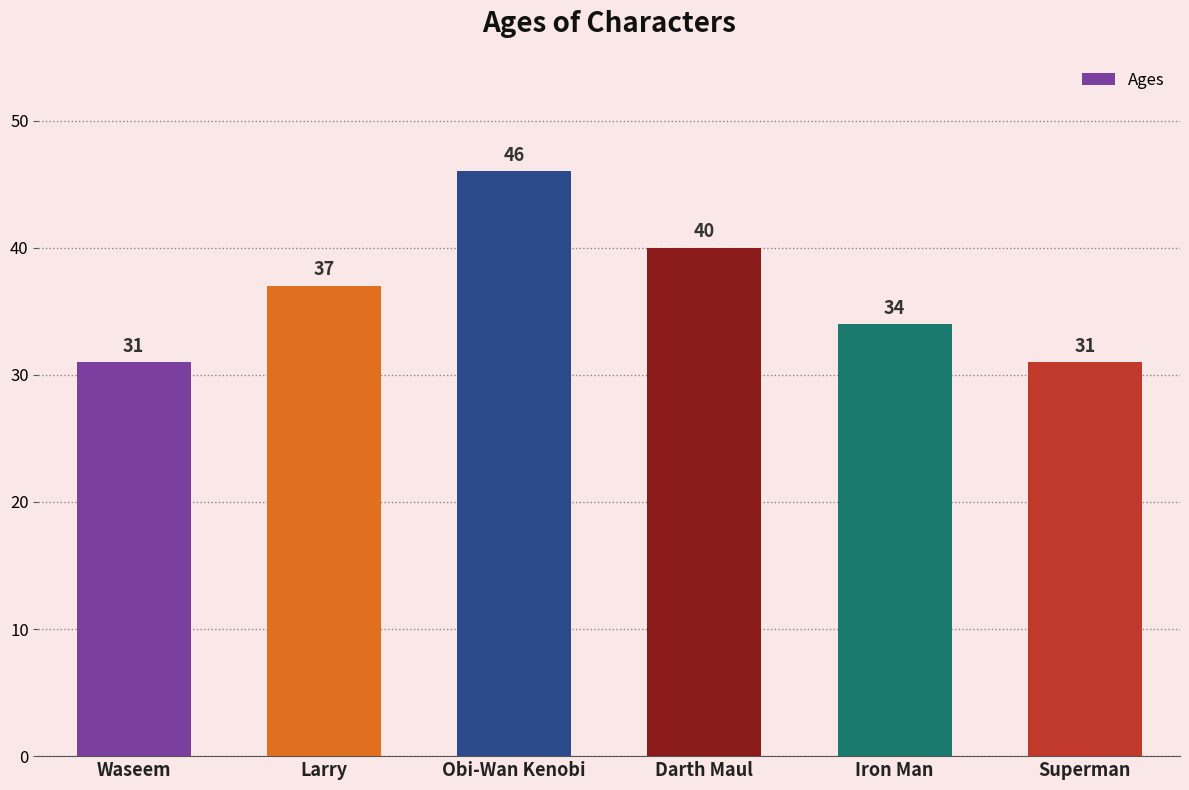

What is the sum of the values at Waseem and Iron Man?

65